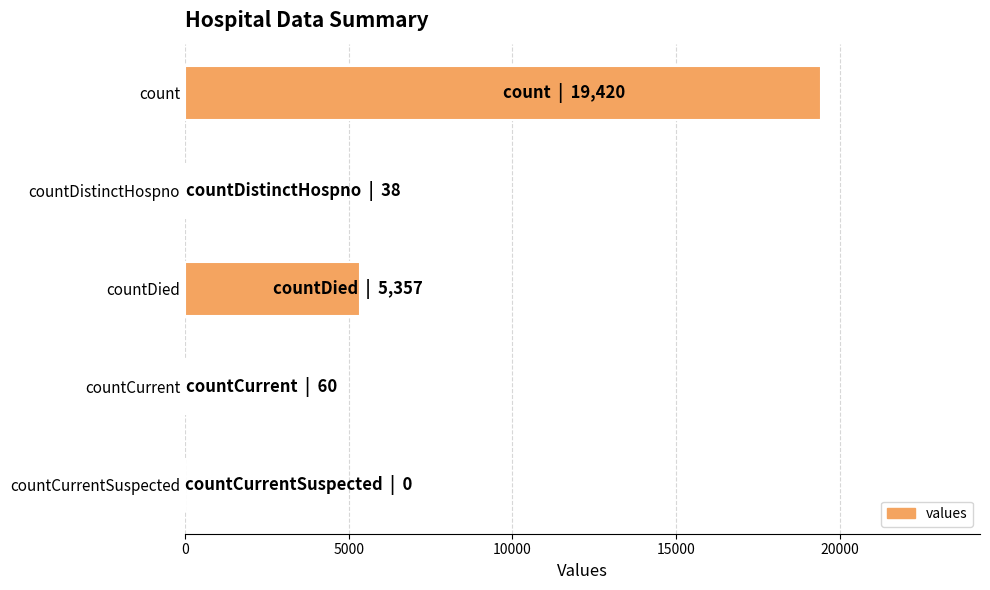

Which label corresponds to the largest value in the chart?

count